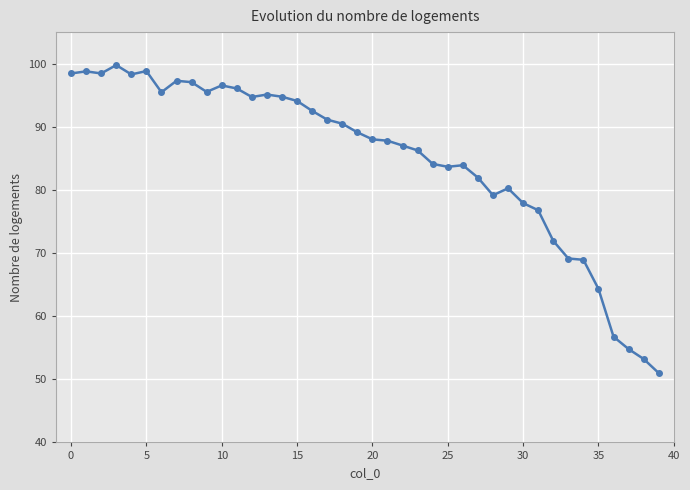

What is the maximum value shown in the chart?

99.8